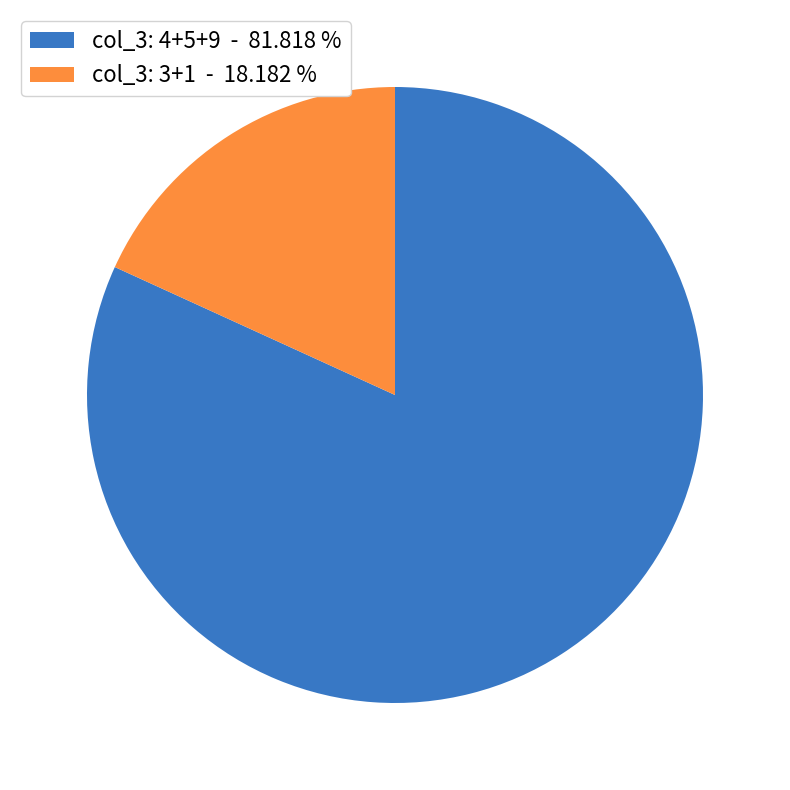

What is the largest slice in the pie chart?

col_3: 4+5+9 - 81.818 %